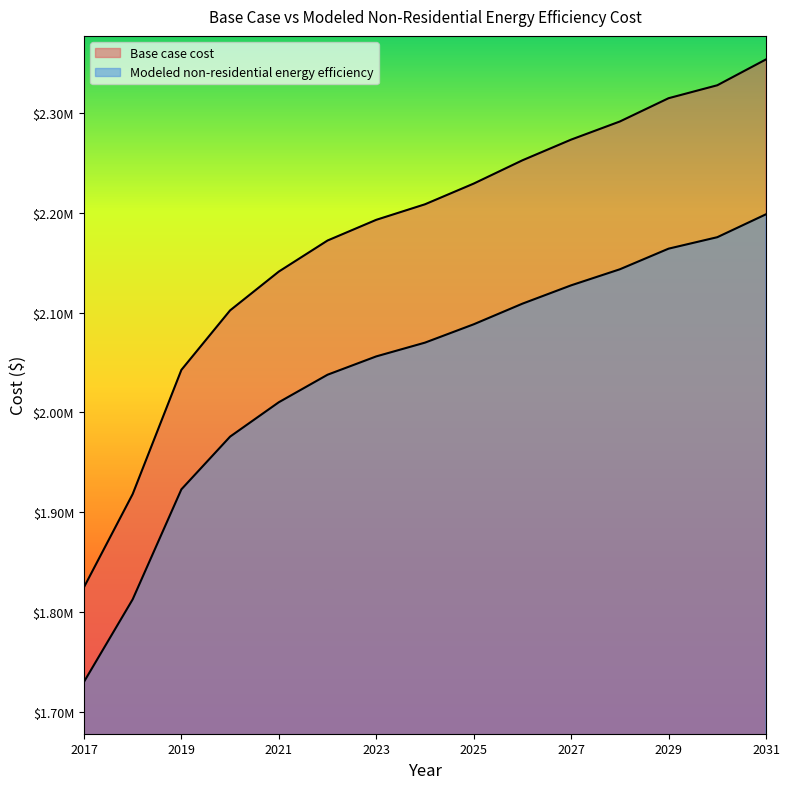

At which label does Modeled non-residential energy efficiency reach its minimum?

2017